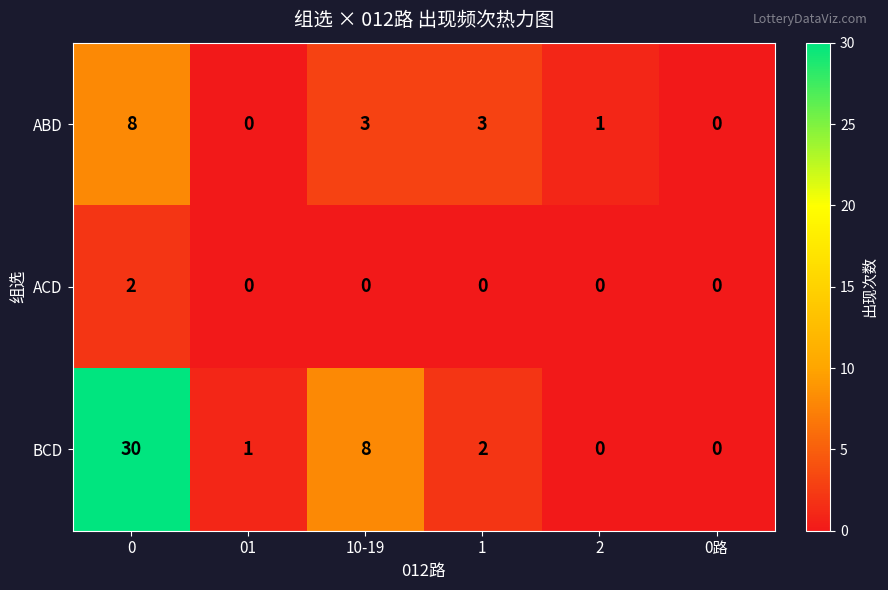

Rank the series by their maximum value, from lowest to highest.

ACD, ABD, BCD